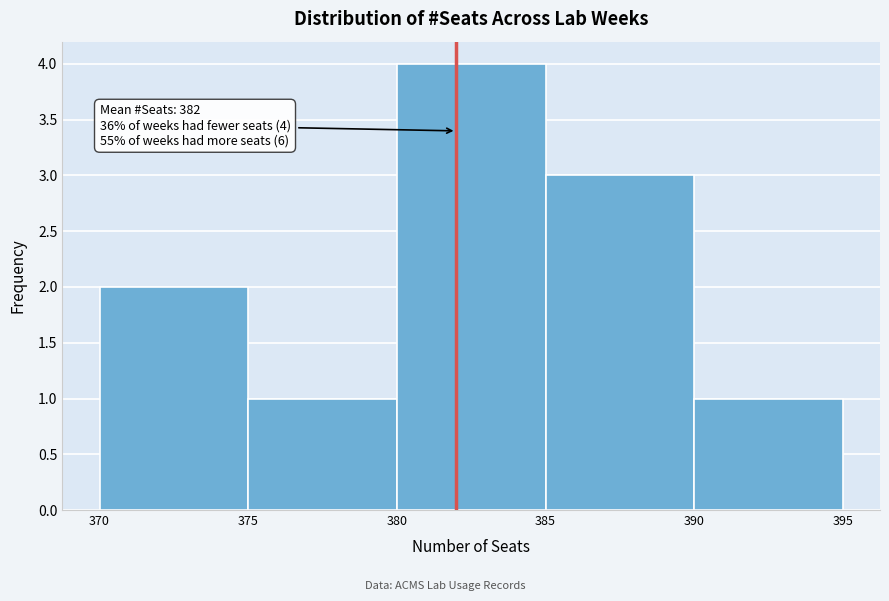

Which range on the x-axis has the tallest bar?

380 to 385